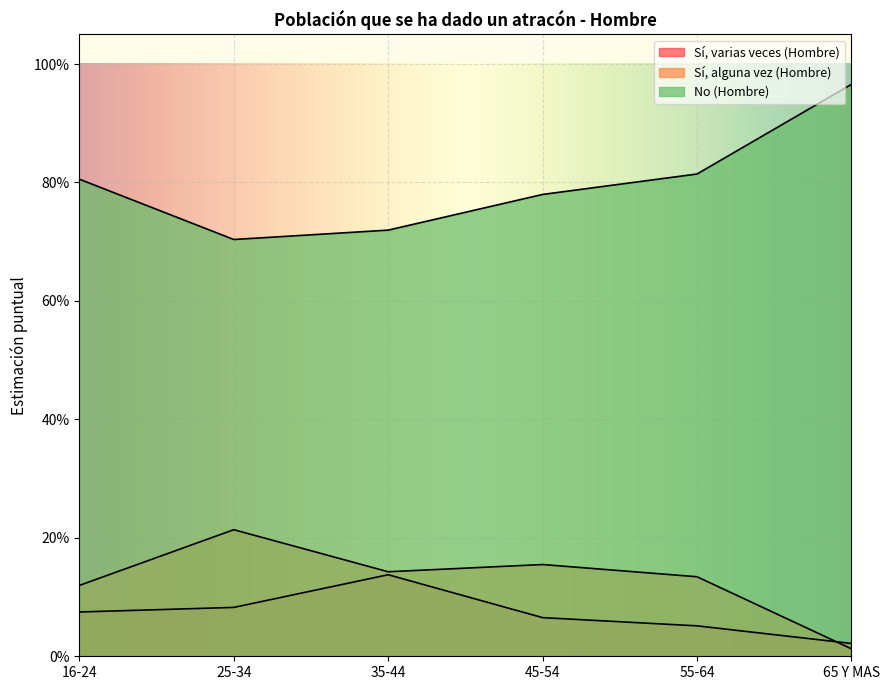

The Sí, alguna vez (Hombre) series shows 0.0 at 45-54. True or false?

False